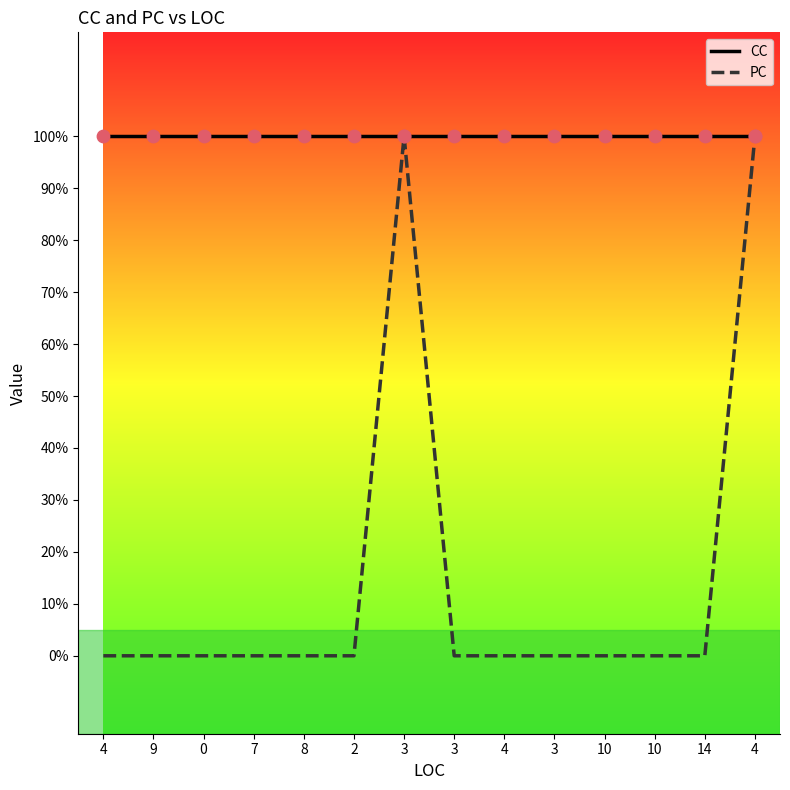

Is this an area chart (filled region under the line)?

No